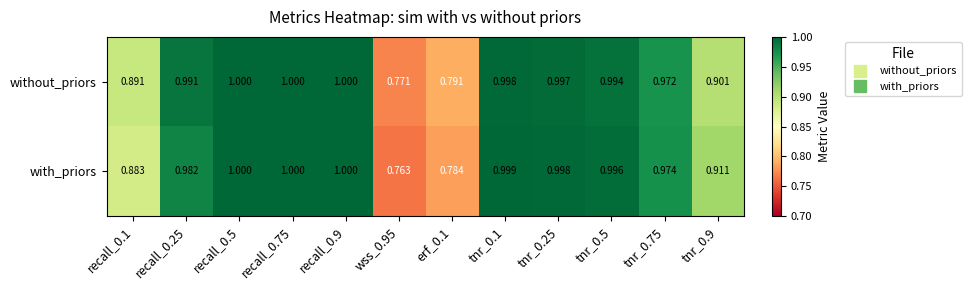

Which series has the widest spread of values?

with_priors